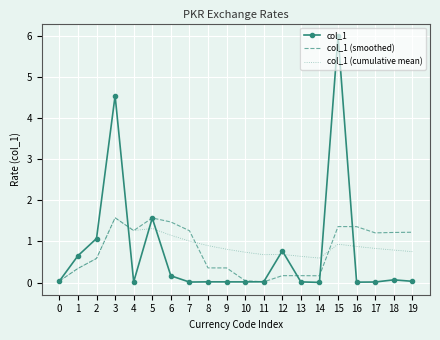

How many series are shown in this chart?

3